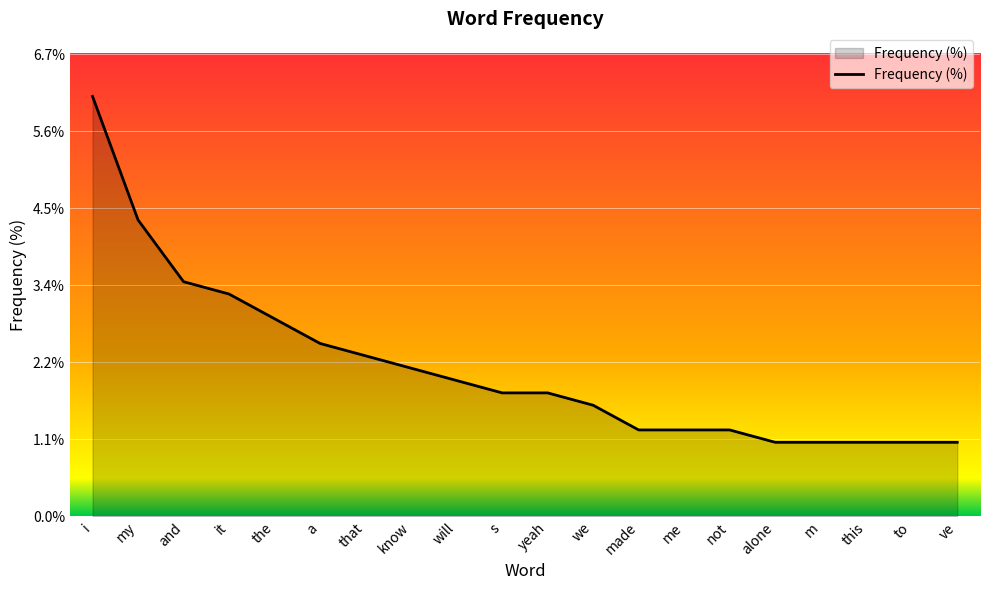

Between know and me, which is larger?

know